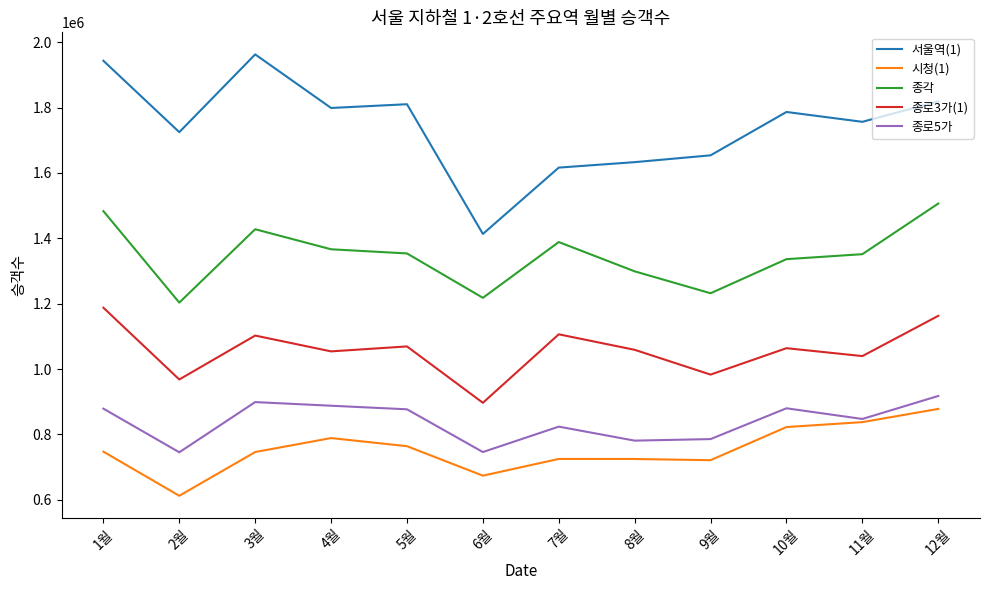

At how many categories does at least one series exceed 837622?

12